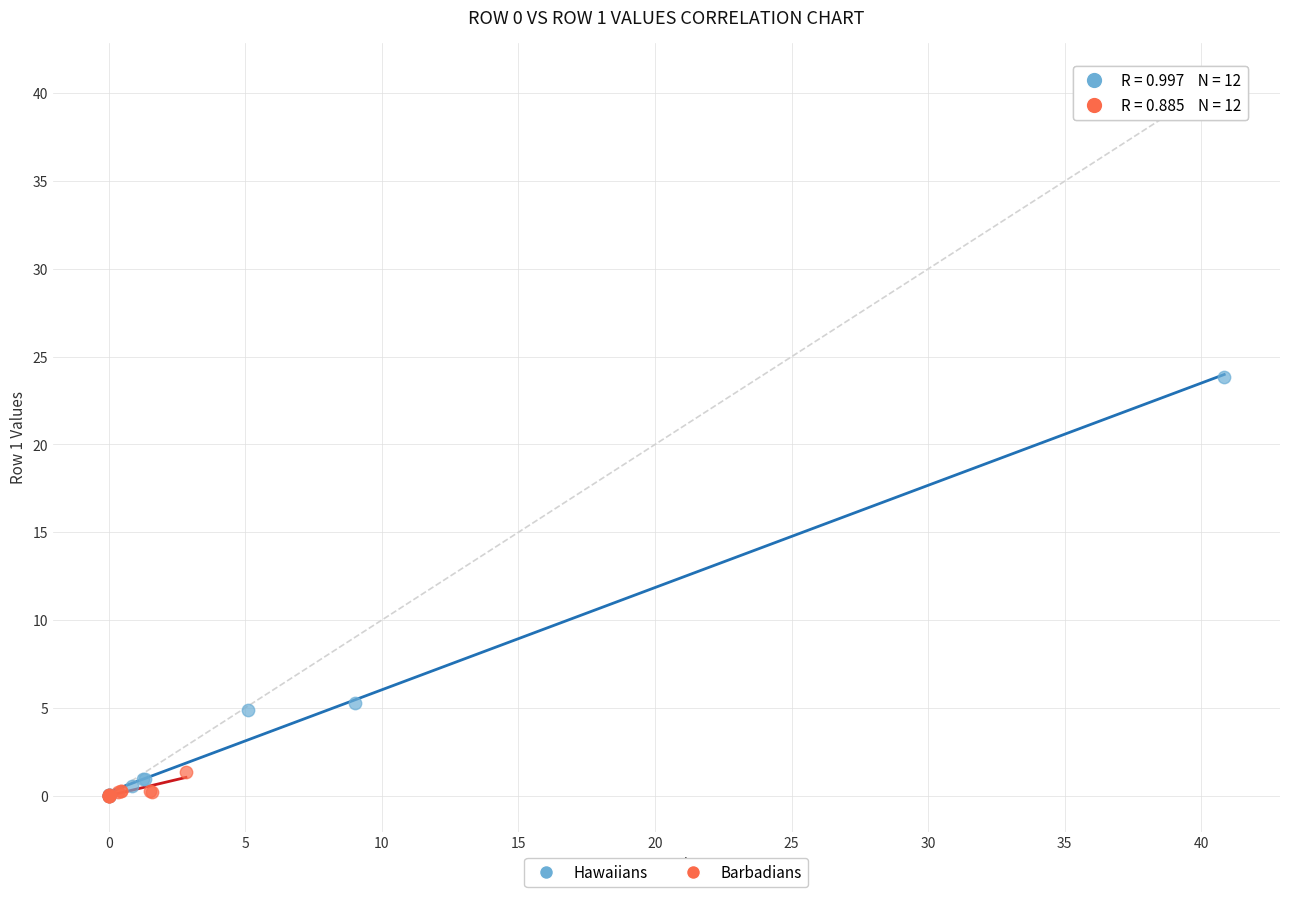

Which series has the widest spread of Y values?

Hawaiians